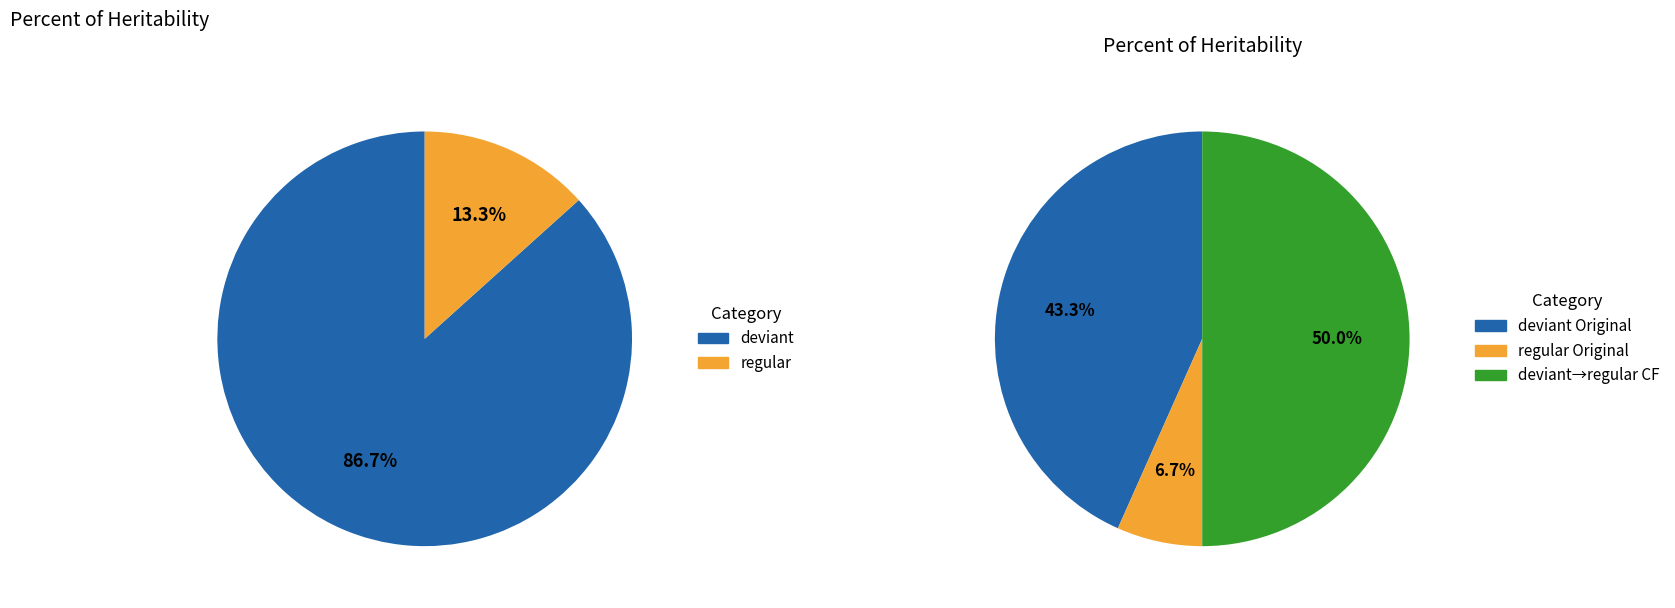

Count the number of slices in the pie.

2